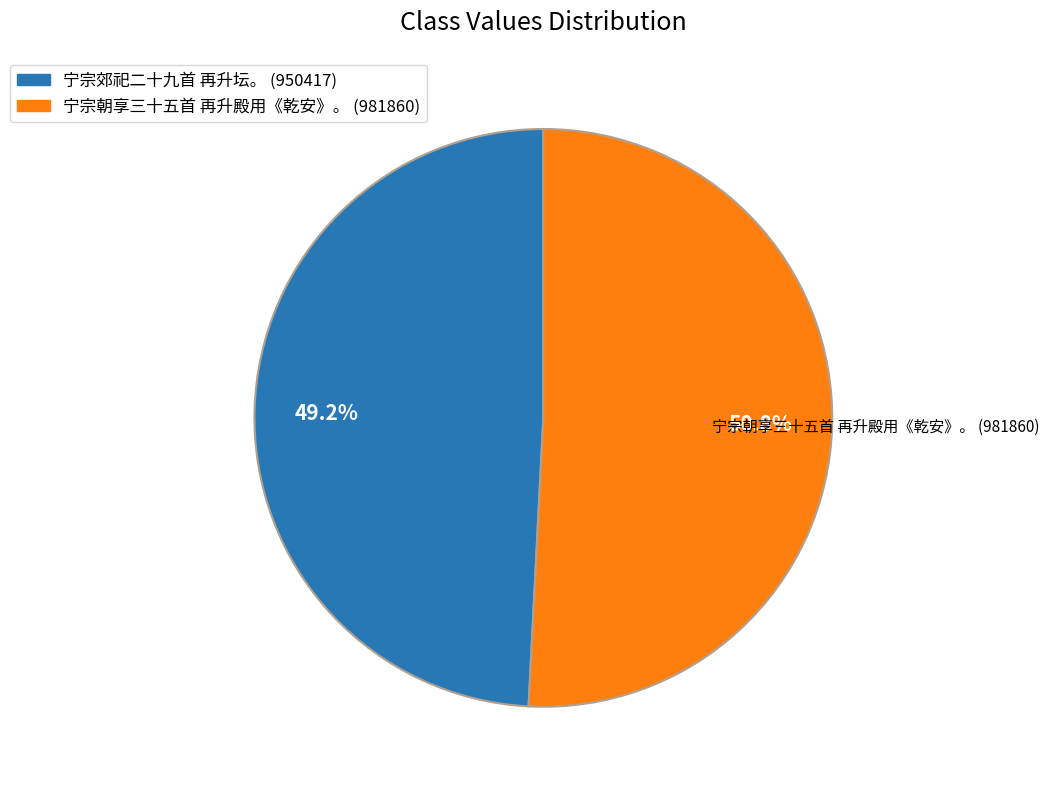

True or false: 宁宗郊祀二十九首 再升坛。 accounts for 49% of the total.

True